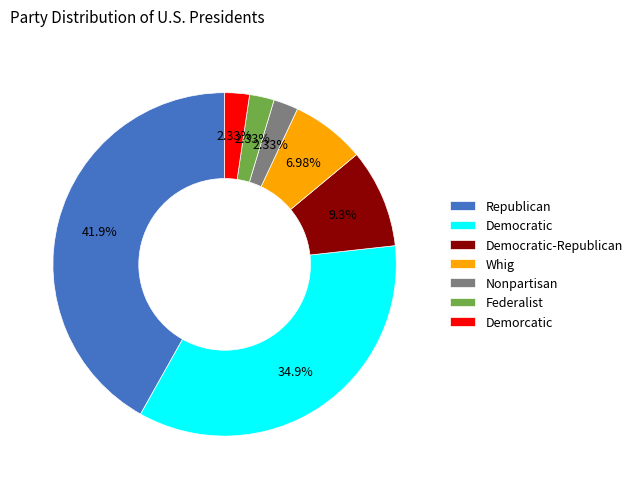

Is there a majority slice in this chart?

No